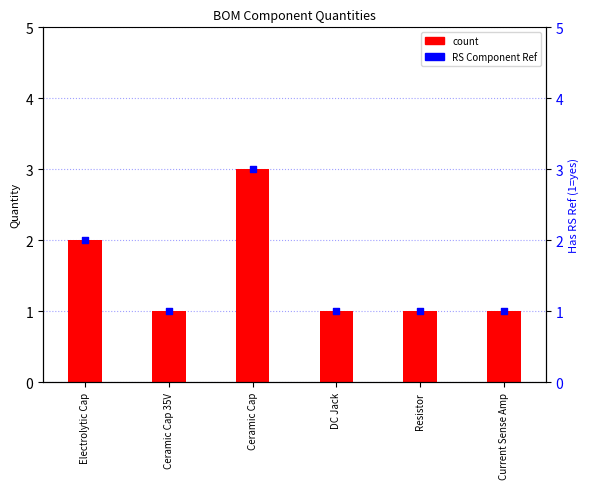

Which series has the largest total across all categories?

Quantity